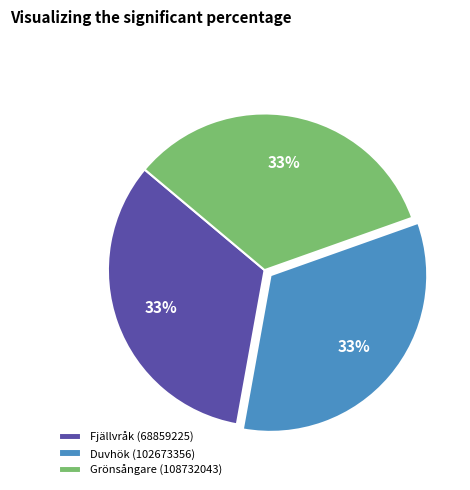

Is Fjällvråk (68859225) the majority of the pie?

No